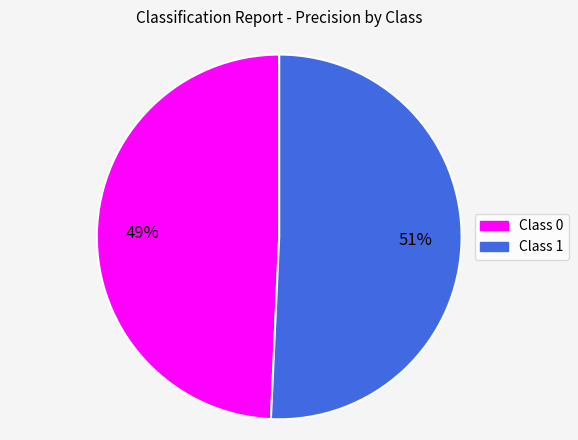

Is there a majority slice in this chart?

Yes